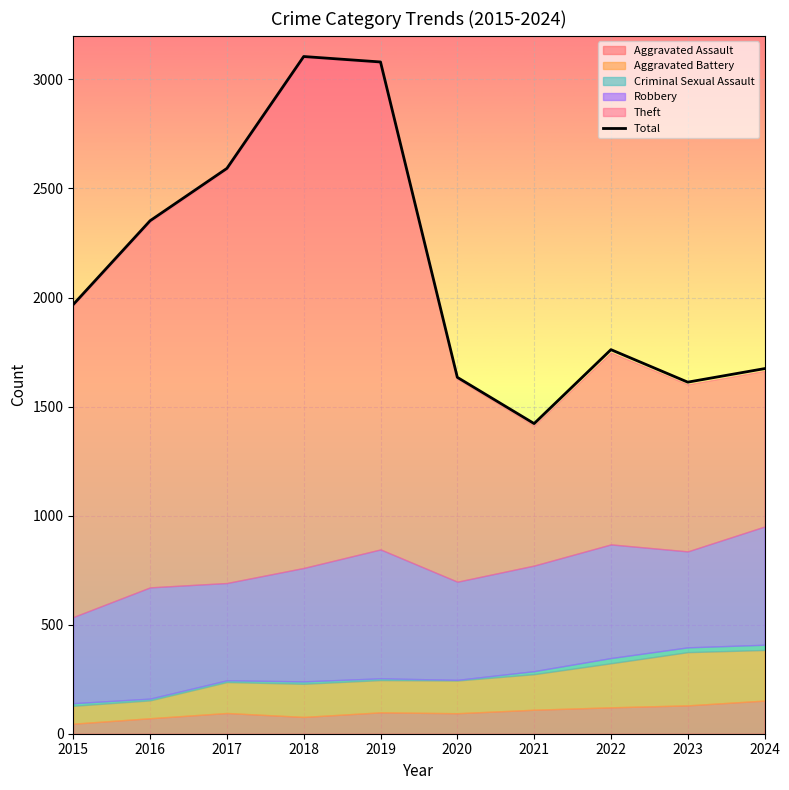

Which category has the lowest value across all series?

2021